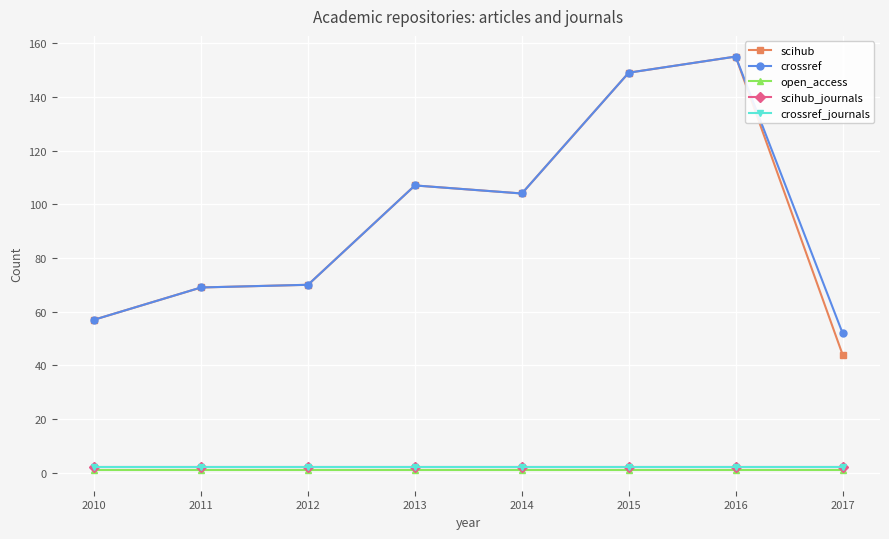

True or false: scihub and crossref_journals intersect in this chart.

False